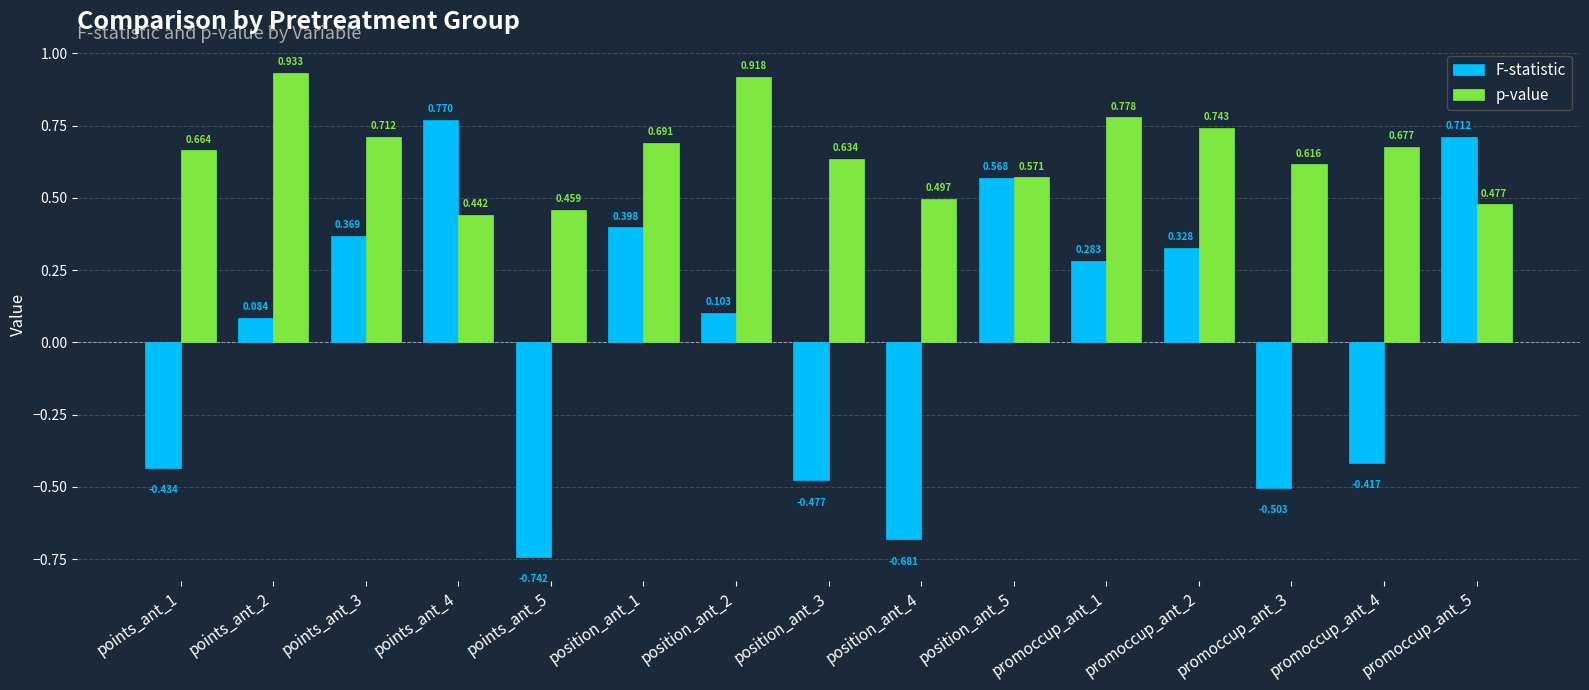

Which series has the largest range (max minus min)?

F-statistic